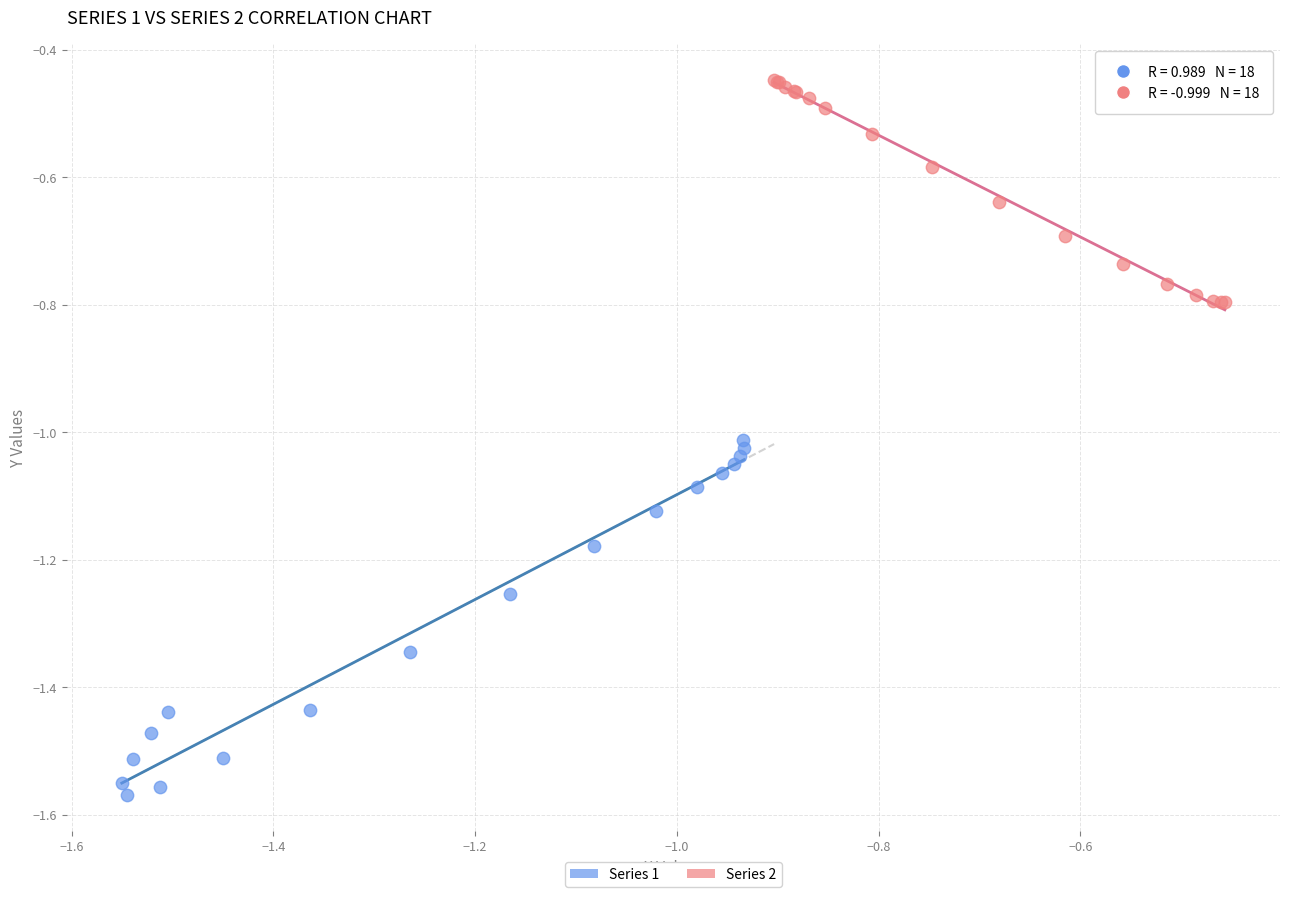

Which series reaches the maximum Y coordinate?

Series 2